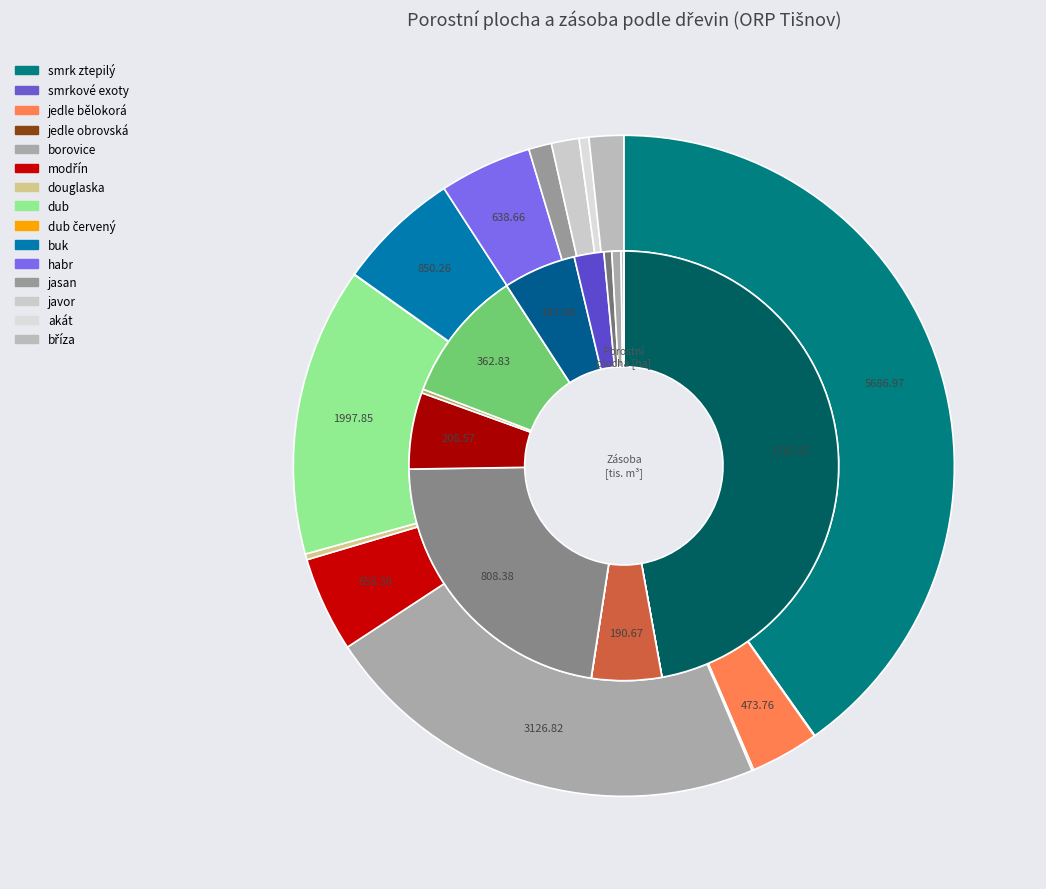

Which has a higher value, habr or bříza?

habr